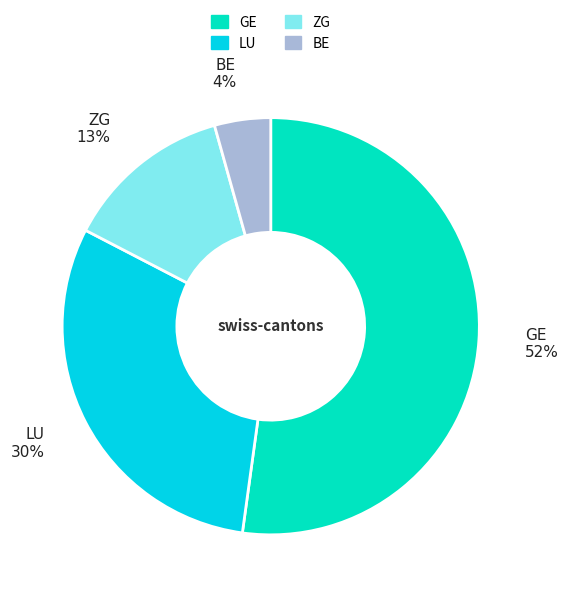

To the nearest percent, what is the difference between the GE and BE slice percentages?

48%